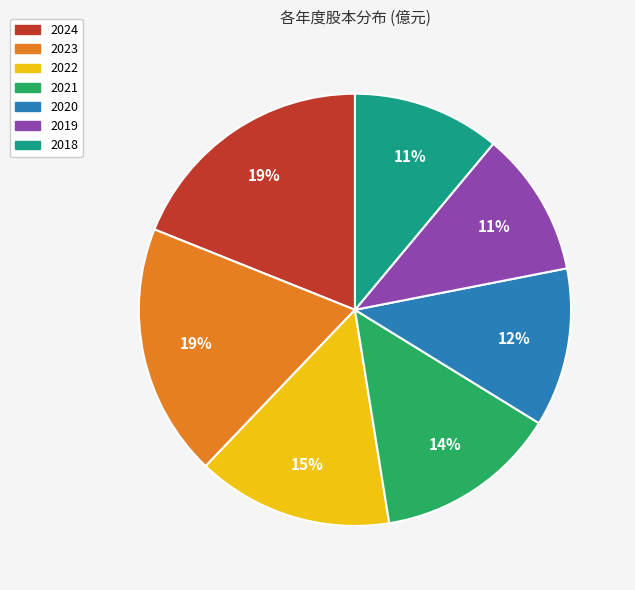

To the nearest percent, what is the combined percentage of 2024 and 2018?

30%